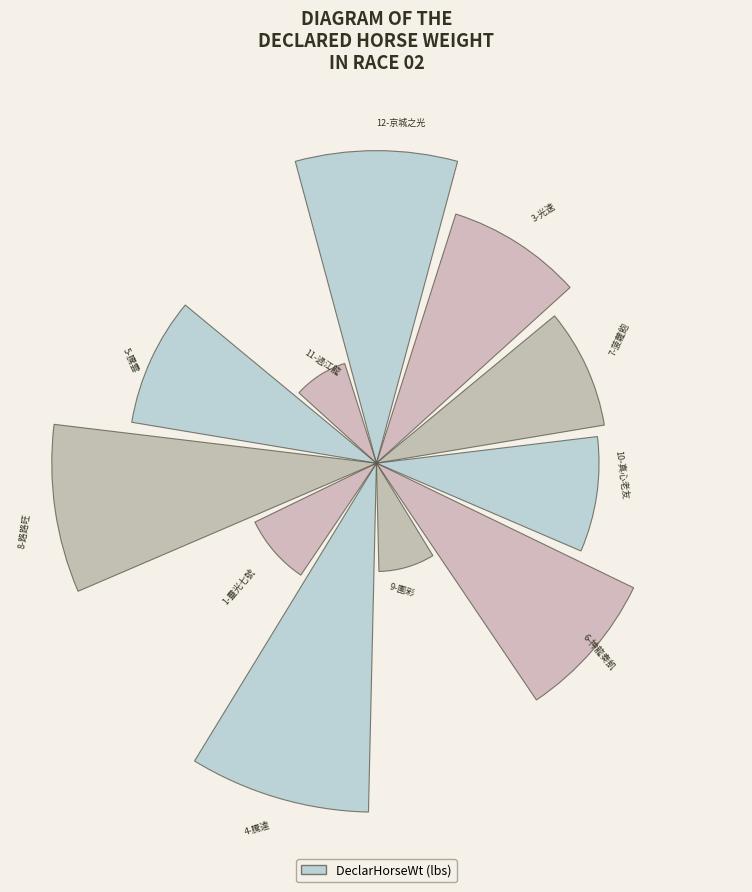

Are the bars horizontal?

No